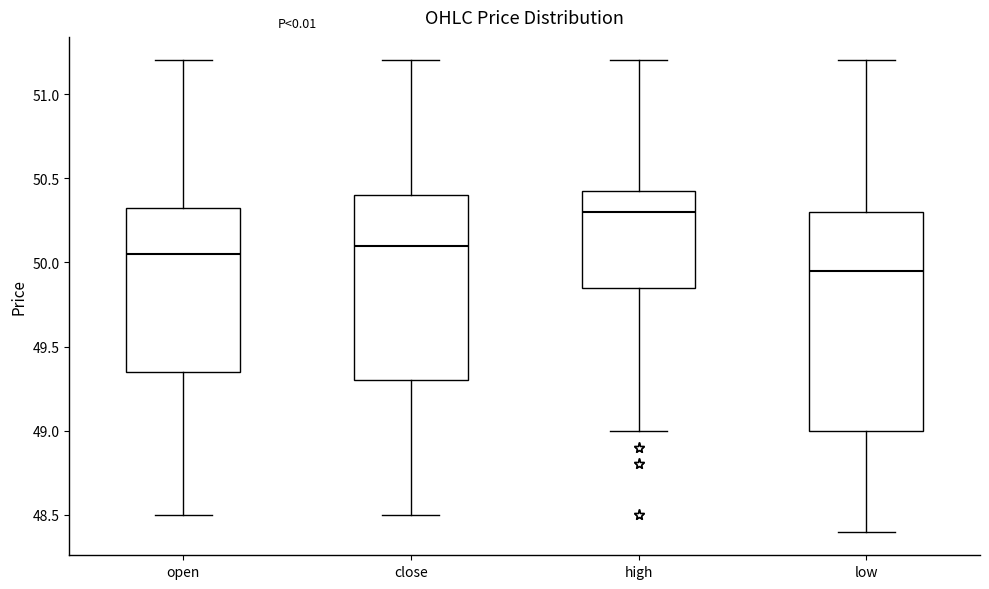

Comparing the boxes themselves (not the whiskers), which one is the tallest?

low